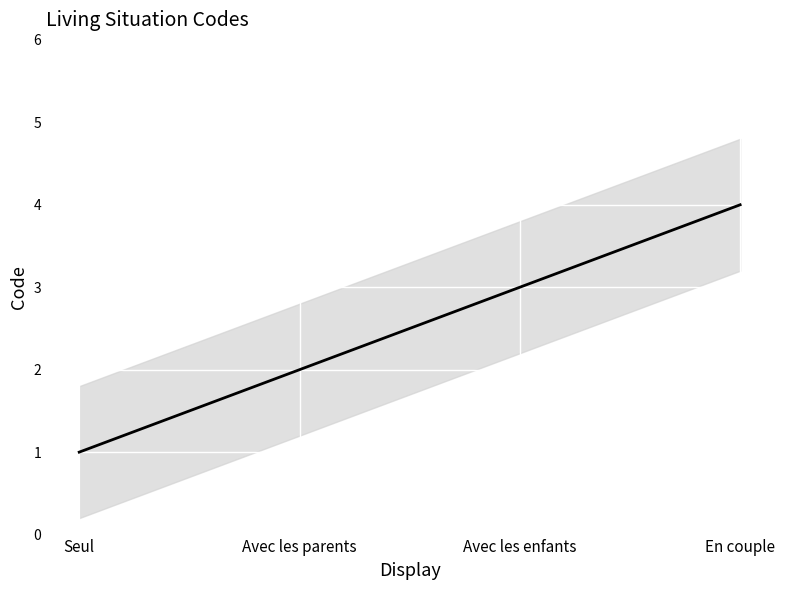

Between Seul and En couple, which is larger?

En couple